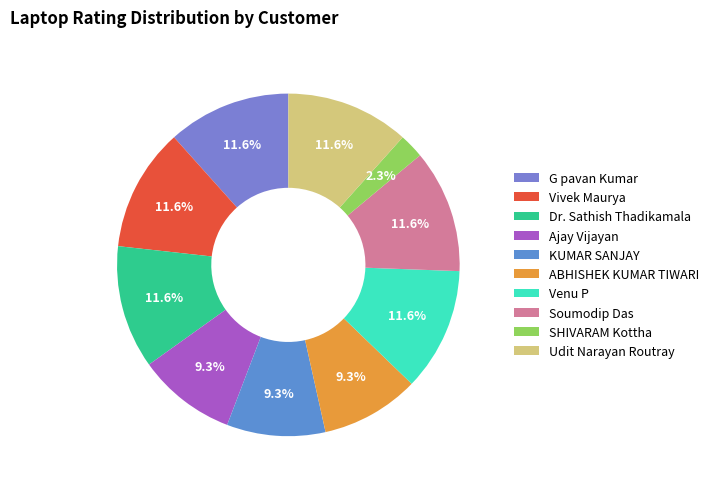

True or false: Vivek Maurya accounts for 23% of the total.

False